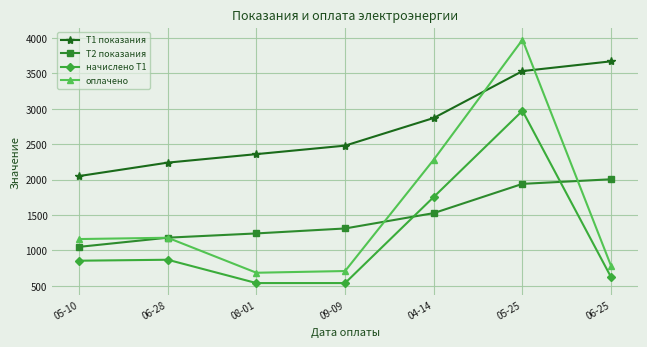

What value does the начислено T1 series have at 09-09?

538.8